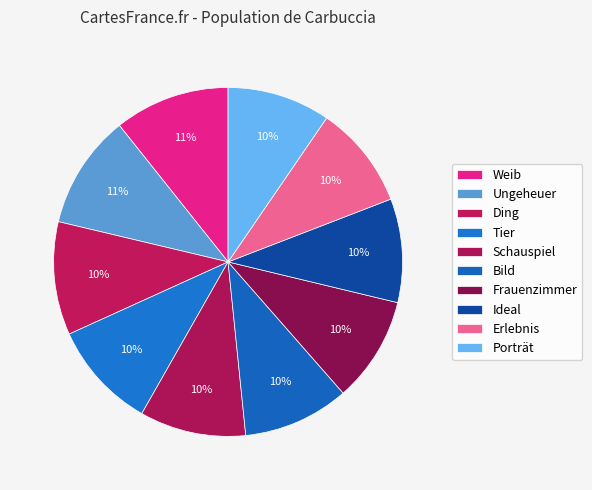

To the nearest percent, what is the difference between the largest and smallest slice percentages?

1%